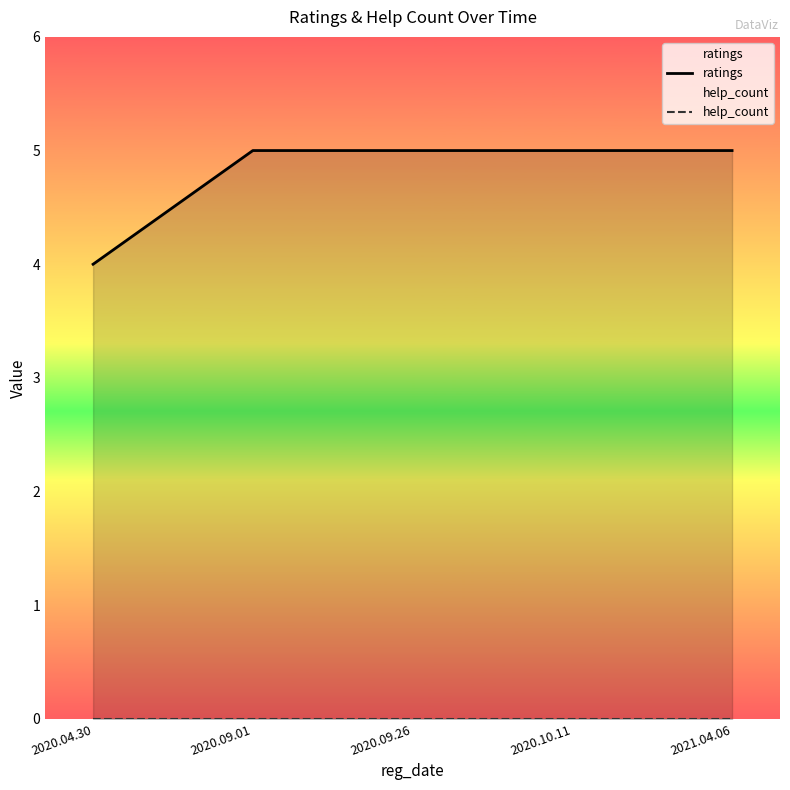

What is the label of the 5th point from the right?

2020.04.30